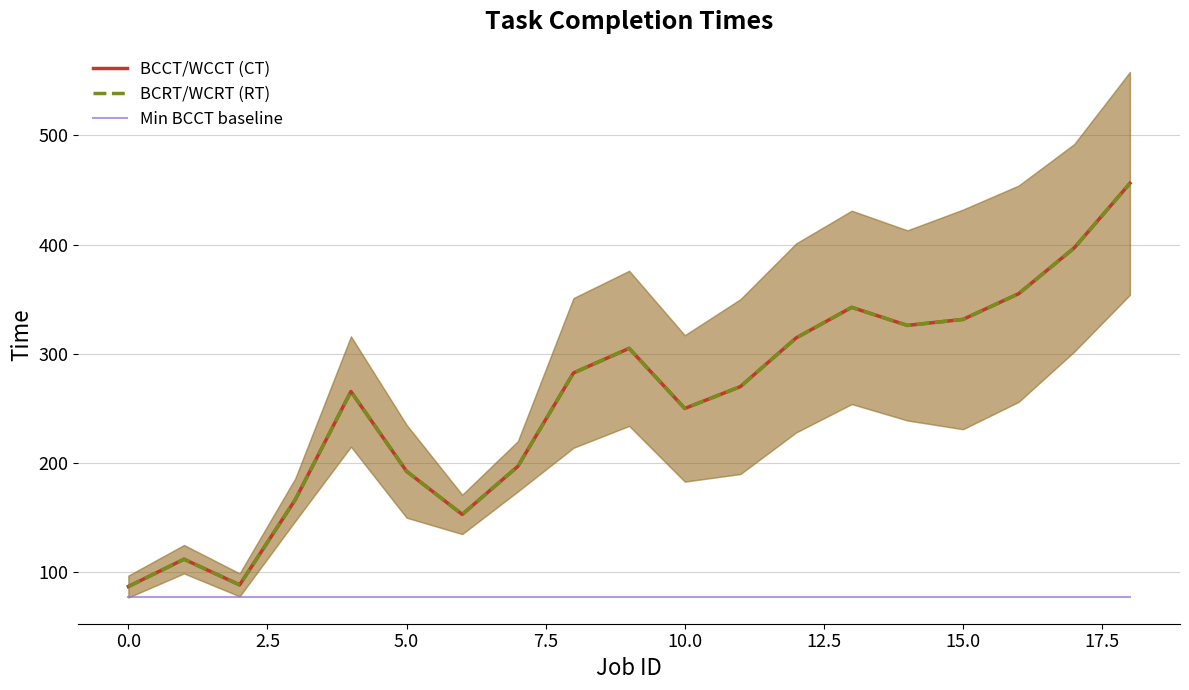

What is the greatest value displayed?

456.0